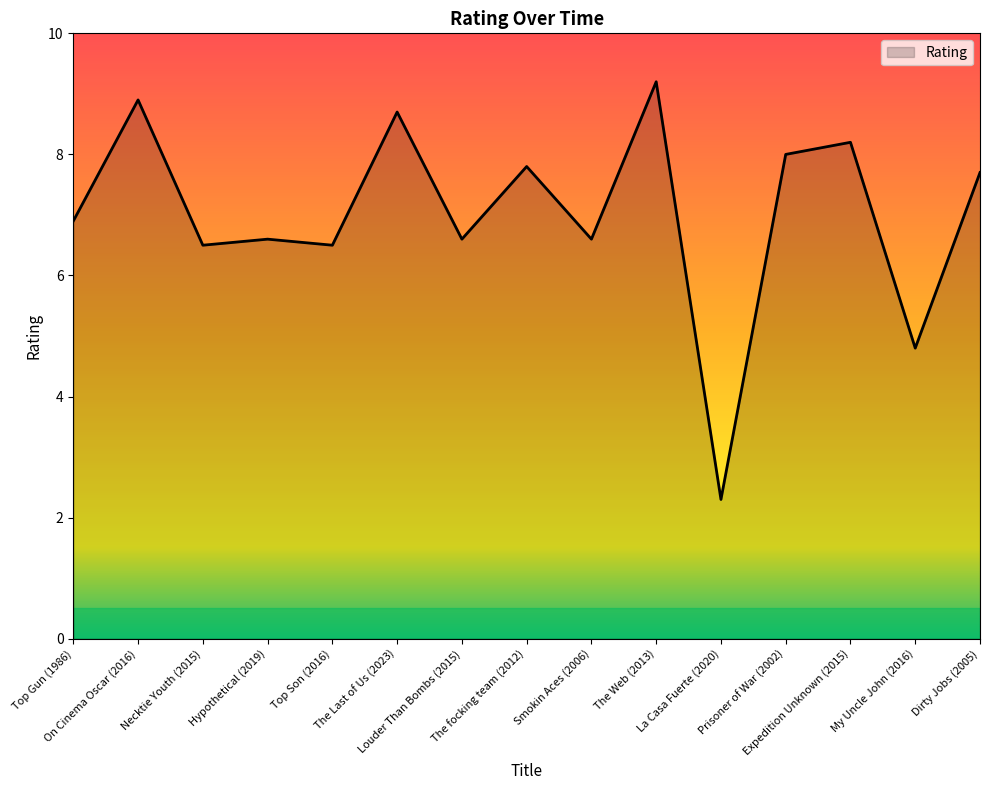

At which category does the data reach its first local valley?

Necktie Youth (2015)